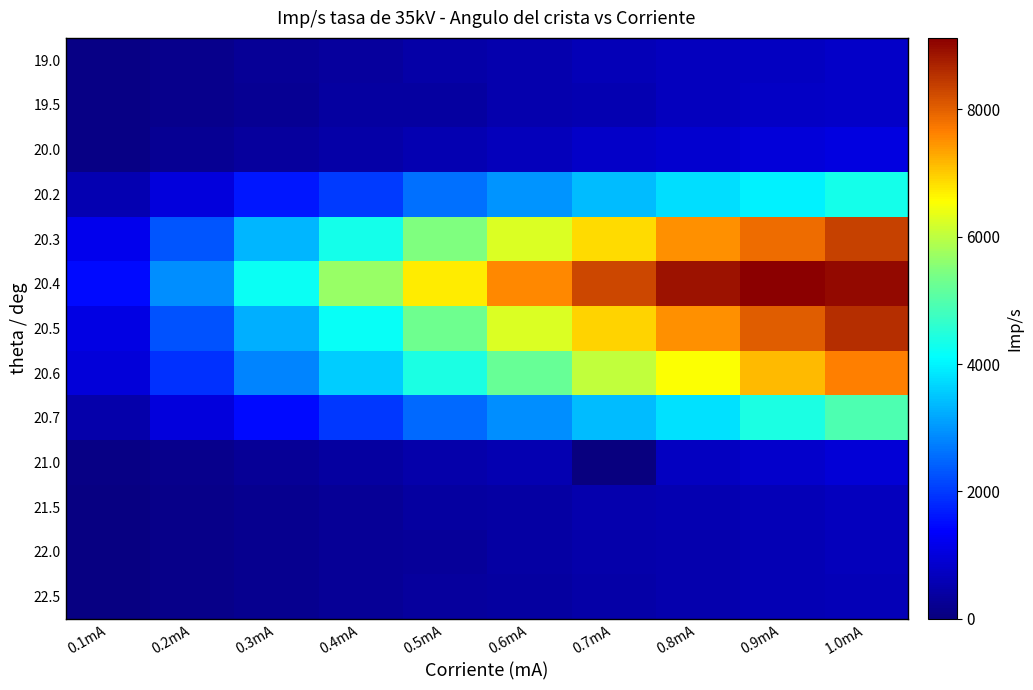

Reading right to left, list all the values displayed in this chart.

19.0: 1.0mA=800	0.9mA=729	0.8mA=695	0.7mA=615	0.6mA=504	0.5mA=438	0.4mA=334	0.3mA=264	0.2mA=171	0.1mA=83
19.5: 1.0mA=811	0.9mA=766	0.8mA=678	0.7mA=562	0.6mA=507	0.5mA=385	0.4mA=362	0.3mA=244	0.2mA=174	0.1mA=79
20.0: 1.0mA=1044	0.9mA=991	0.8mA=884	0.7mA=807	0.6mA=672	0.5mA=566	0.4mA=452	0.3mA=343	0.2mA=216	0.1mA=94
20.2: 1.0mA=4323	0.9mA=3963	0.8mA=3769	0.7mA=3397	0.6mA=2973	0.5mA=2593	0.4mA=2021	0.3mA=1613	0.2mA=1022	0.1mA=544
20.3: 1.0mA=8350	0.9mA=7863	0.8mA=7503	0.7mA=6851	0.6mA=6235	0.5mA=5454	0.4mA=4322	0.3mA=3330	0.2mA=2281	0.1mA=1187
20.4: 1.0mA=9002	0.9mA=9120	0.8mA=8886	0.7mA=8267	0.6mA=7557	0.5mA=6710	0.4mA=5672	0.3mA=4231	0.2mA=2889	0.1mA=1484
20.5: 1.0mA=8570	0.9mA=8040	0.8mA=7494	0.7mA=6942	0.6mA=6245	0.5mA=5284	0.4mA=4183	0.3mA=3268	0.2mA=2251	0.1mA=1101
20.6: 1.0mA=7626	0.9mA=7147	0.8mA=6526	0.7mA=6037	0.6mA=5226	0.5mA=4413	0.4mA=3594	0.3mA=2800	0.2mA=1912	0.1mA=991
20.7: 1.0mA=4939	0.9mA=4403	0.8mA=3785	0.7mA=3406	0.6mA=2906	0.5mA=2513	0.4mA=1970	0.3mA=1461	0.2mA=1000	0.1mA=496
21.0: 1.0mA=940	0.9mA=820	0.8mA=740	0.7mA=0	0.6mA=564	0.5mA=473	0.4mA=367	0.3mA=276	0.2mA=159	0.1mA=80
21.5: 1.0mA=688	0.9mA=635	0.8mA=556	0.7mA=513	0.6mA=419	0.5mA=372	0.4mA=278	0.3mA=208	0.2mA=125	0.1mA=62
22.0: 1.0mA=657	0.9mA=586	0.8mA=529	0.7mA=489	0.6mA=399	0.5mA=314	0.4mA=258	0.3mA=210	0.2mA=125	0.1mA=58
22.5: 1.0mA=624	0.9mA=573	0.8mA=532	0.7mA=457	0.6mA=387	0.5mA=328	0.4mA=260	0.3mA=196	0.2mA=118	0.1mA=65